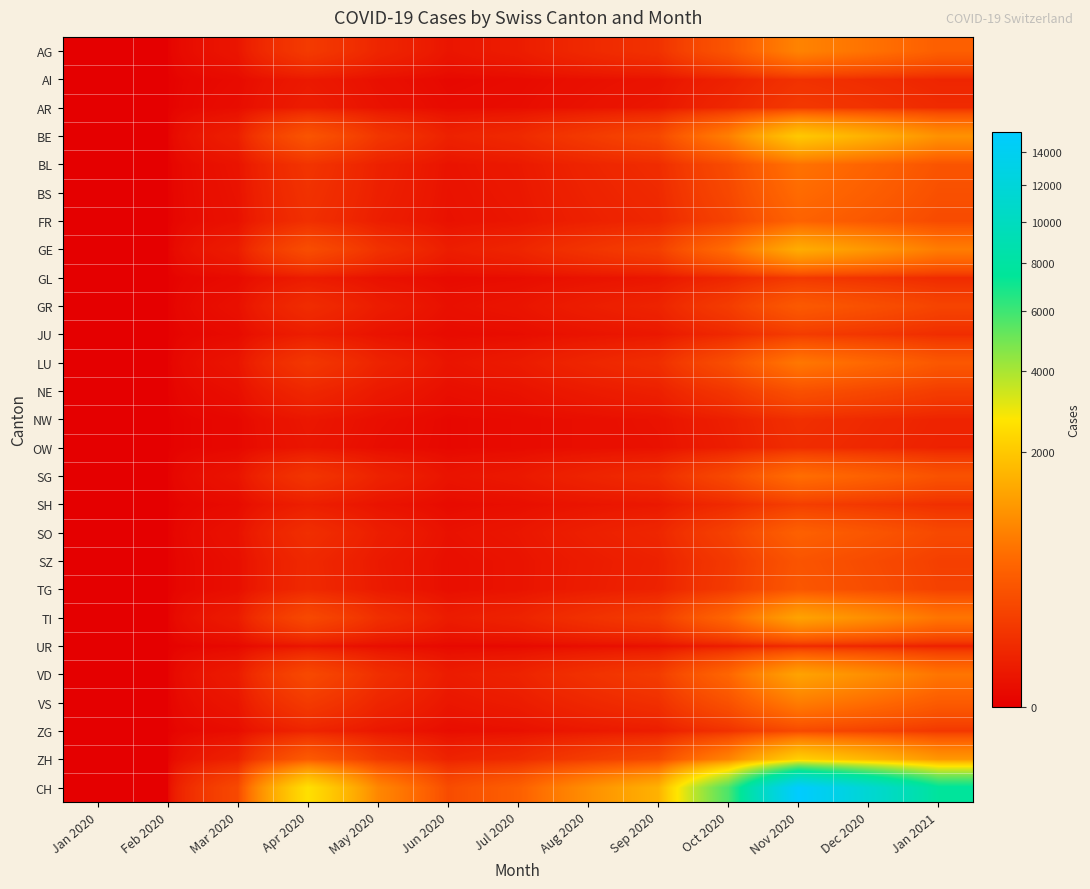

What is the total value across all series at Mar 2020?

419